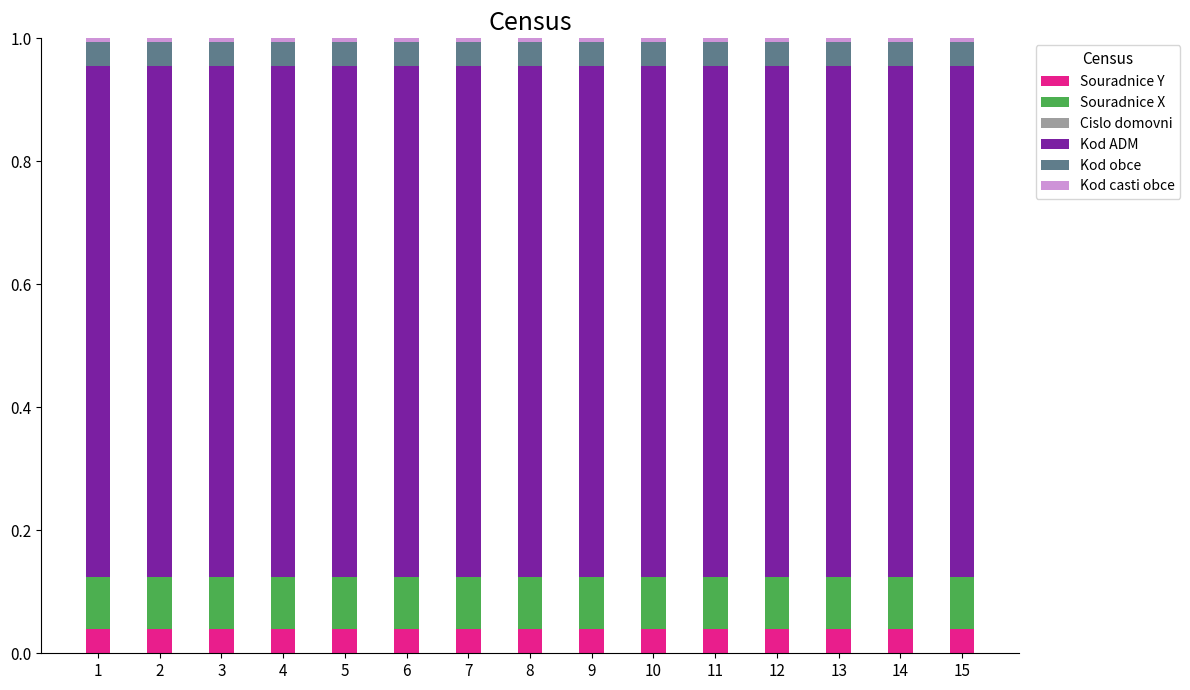

True or false: Souradnice Y has a value of 0.0 at 9.

True